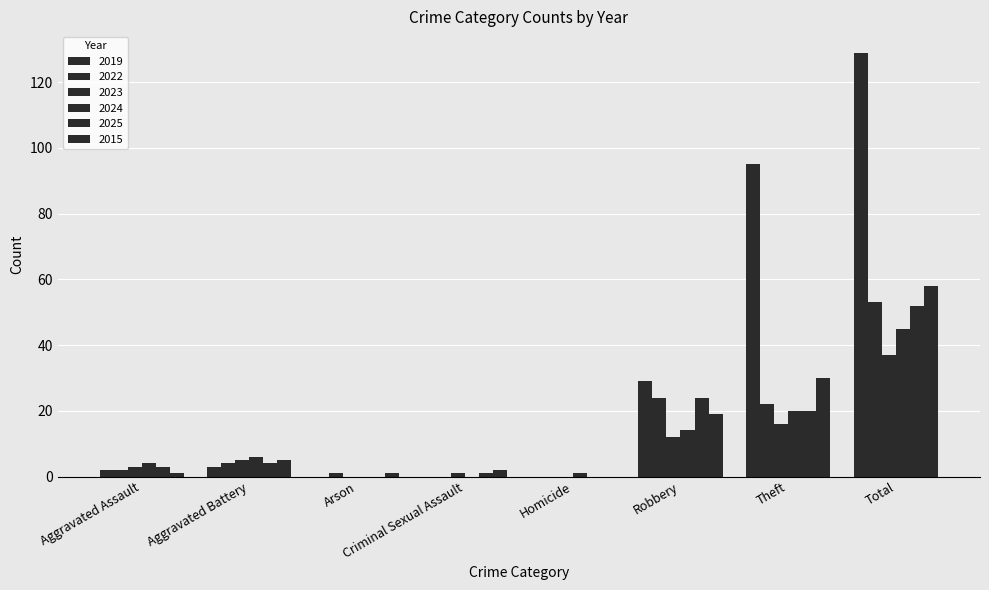

How many data points does each series have?

8